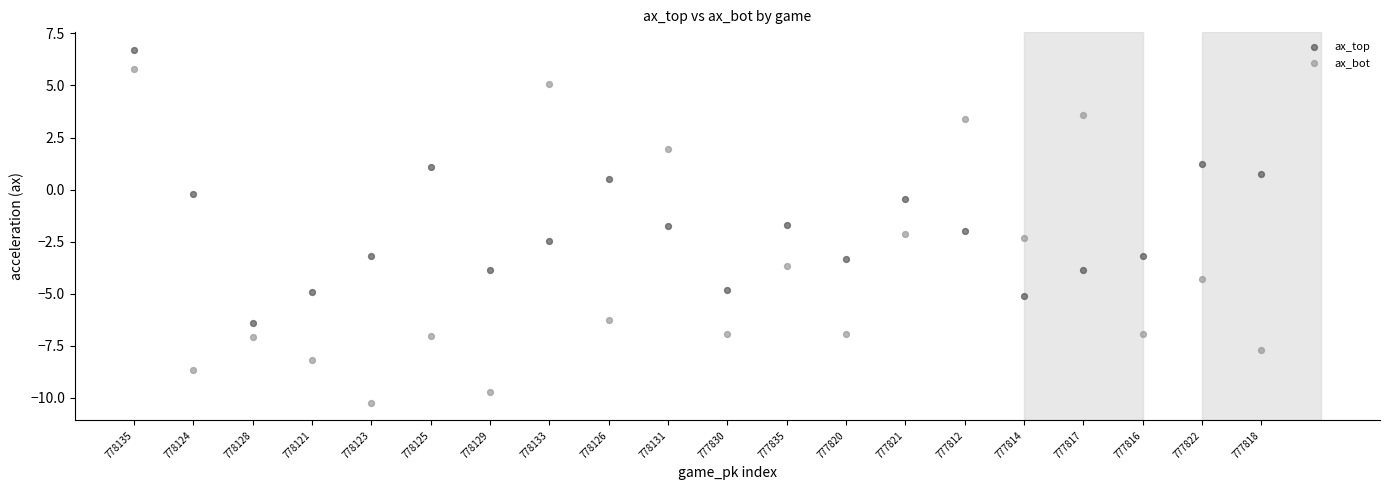

Which series reaches the minimum Y coordinate?

ax_bot